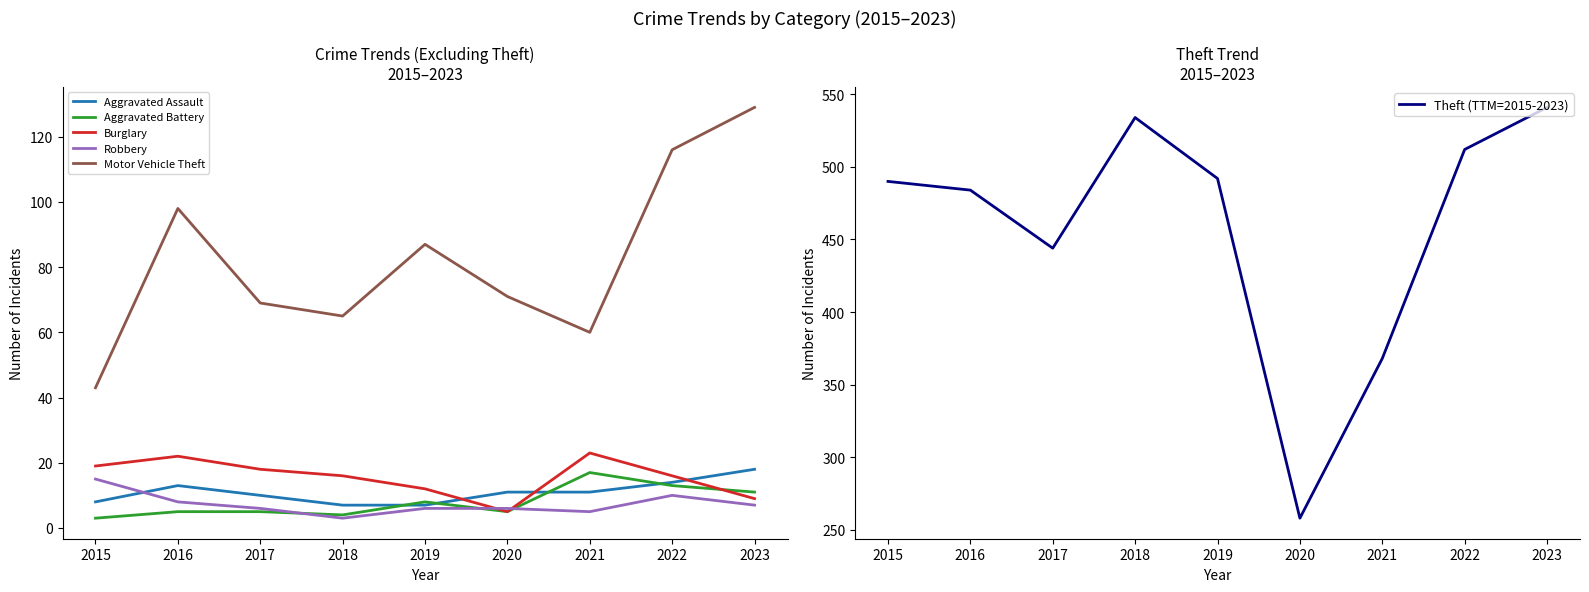

True or false: Theft (TTM=2015-2023) has a value of 162 at 2022.

False